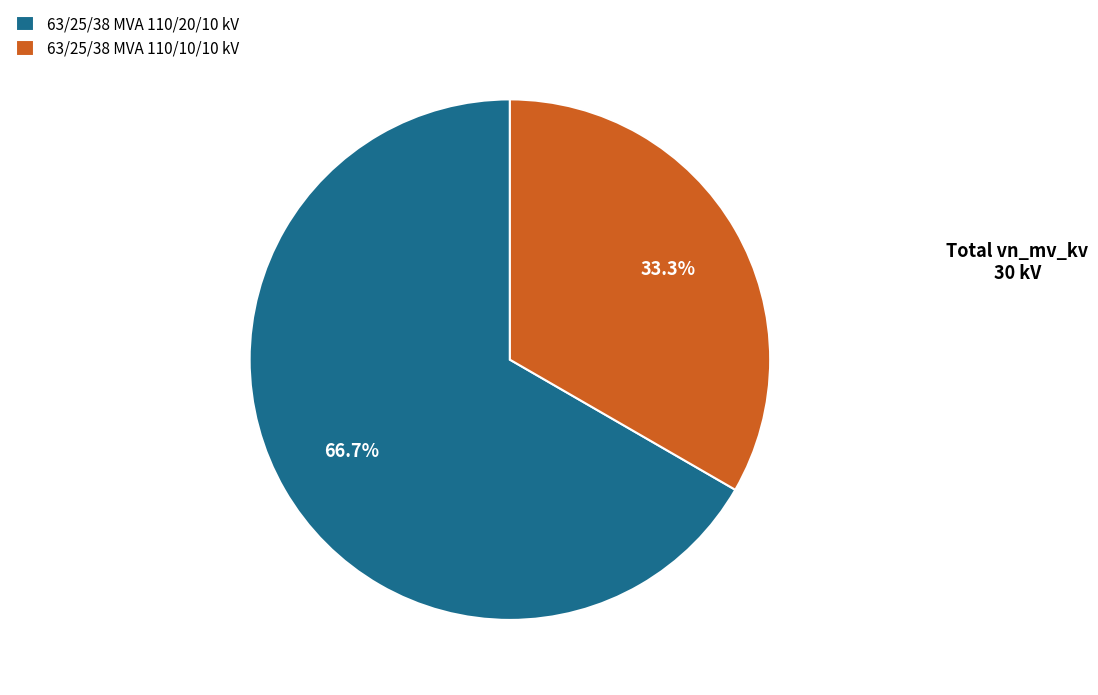

Rank the categories by value from highest to lowest.

63/25/38 MVA 110/20/10 kV, 63/25/38 MVA 110/10/10 kV